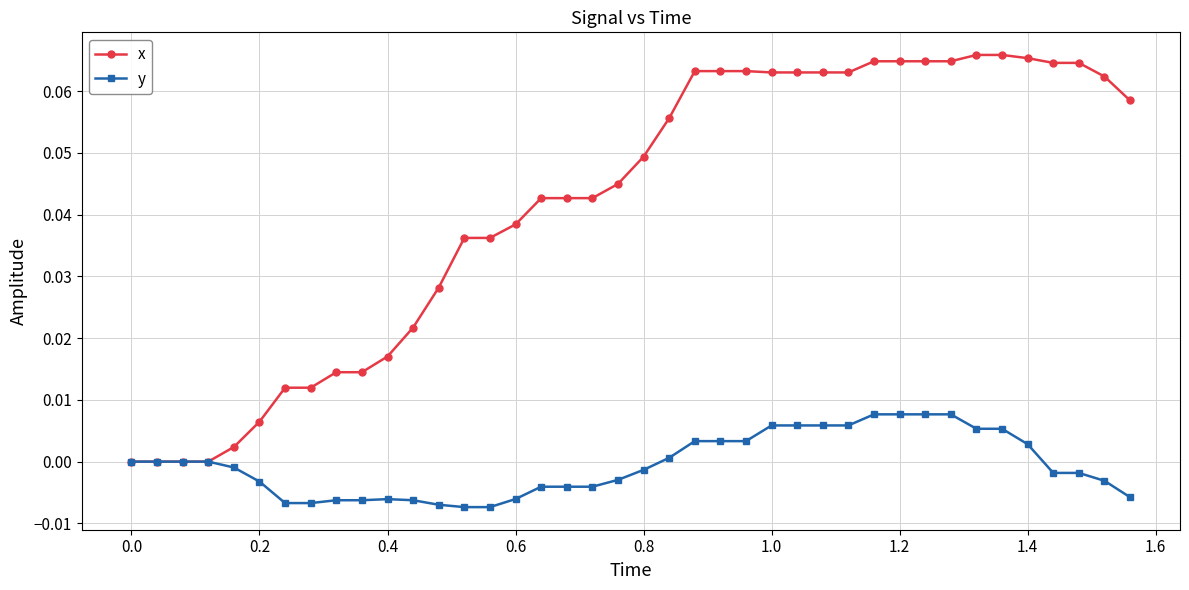

List the series in order of their overall mean, lowest first.

y, x